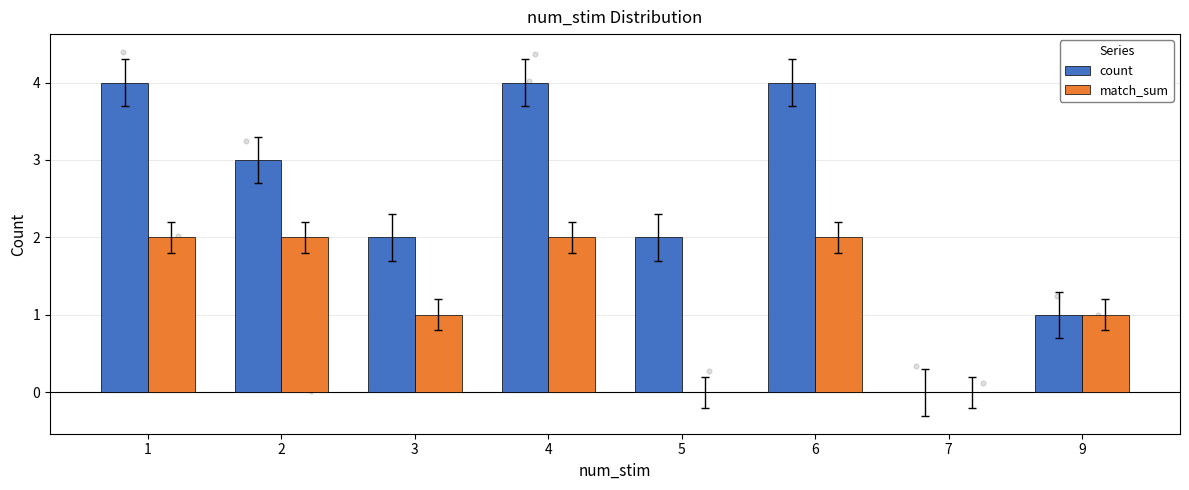

Which series has the largest Y range (max minus min)?

count